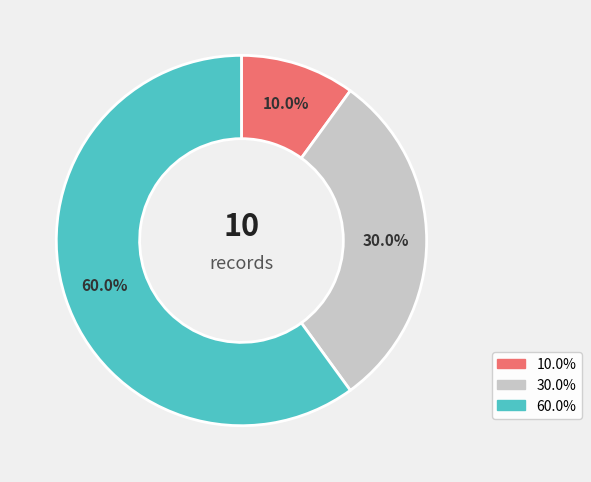

Count the number of slices in the pie.

3